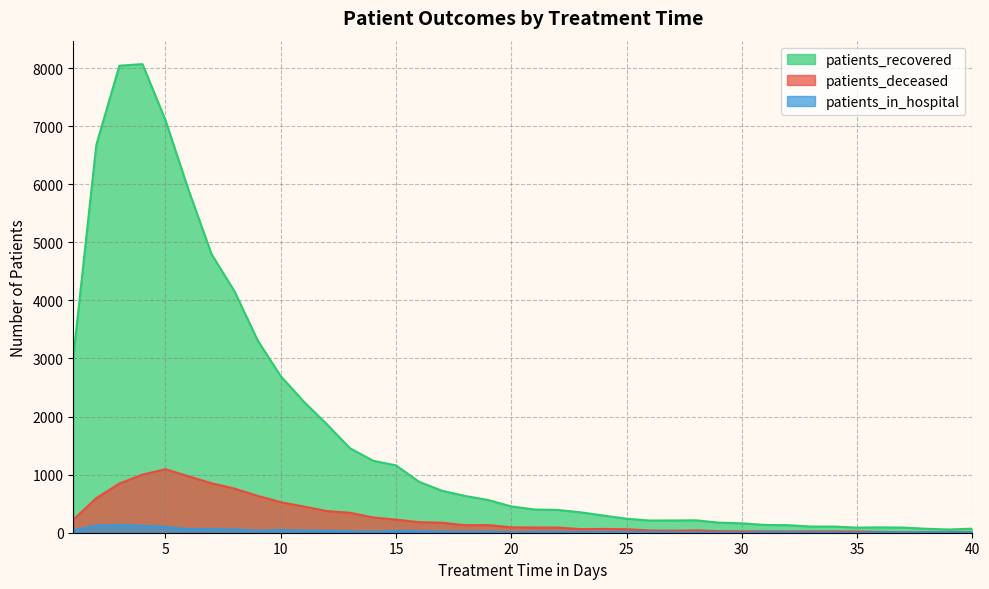

What is the minimum value for patients_in_hospital?

1